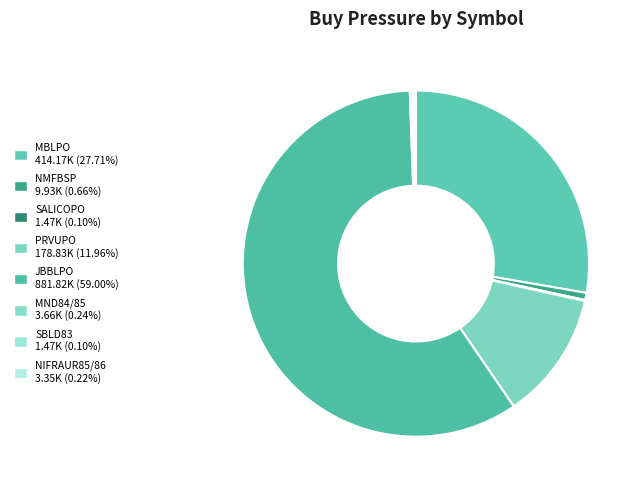

What percentage do PRVUPO and MND84/85 together represent?

12.2%